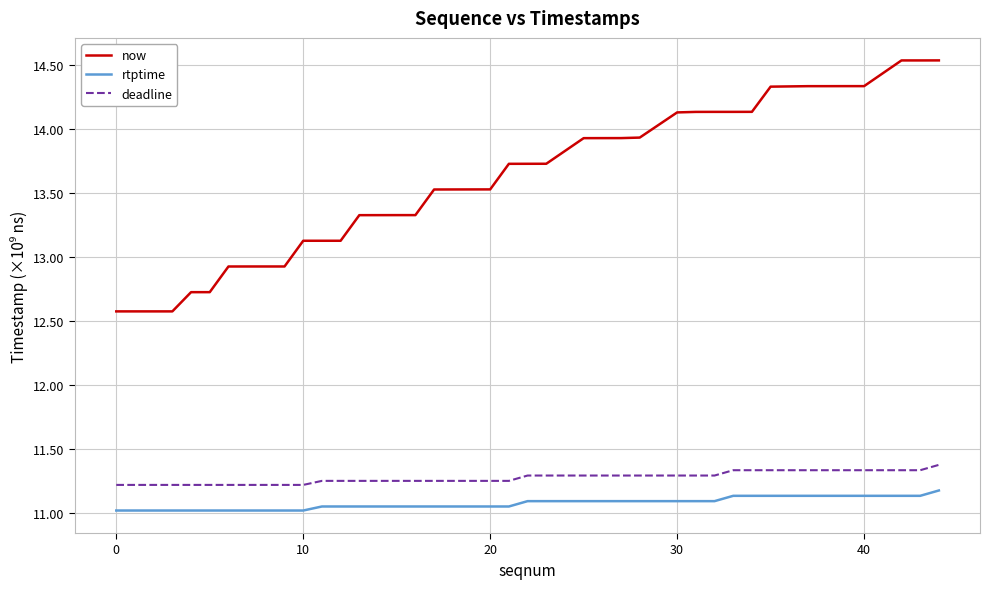

Which series has the largest total across all categories?

now